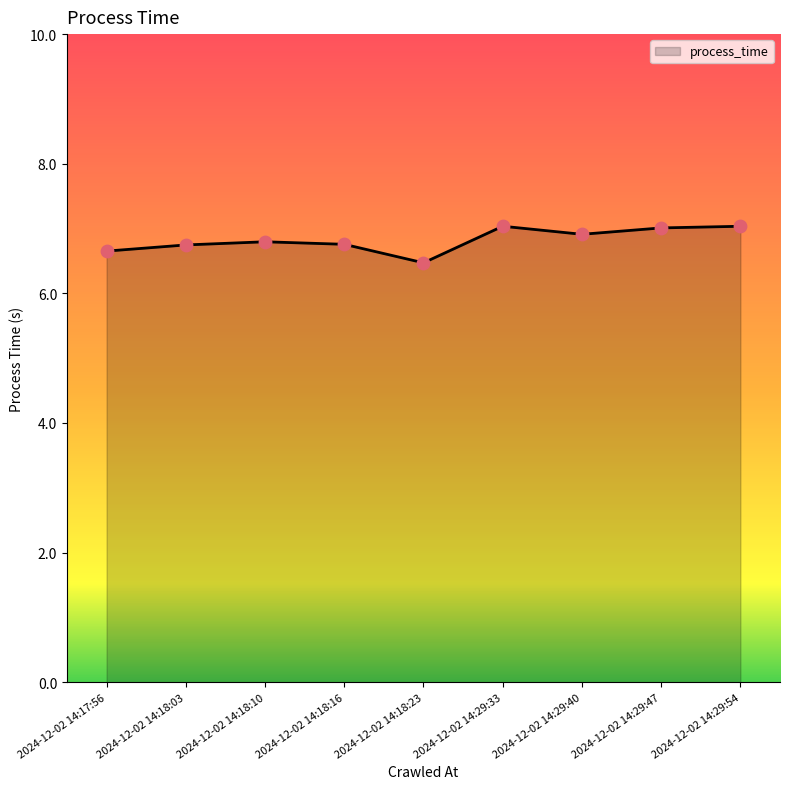

What is the change in value from 2024-12-02 14:17:56 to 2024-12-02 14:18:10?

+0.1